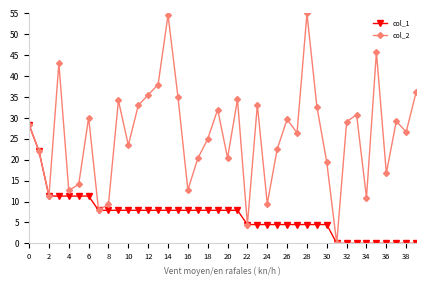

What is the value of the col_1 point at the 21st from the left?

7.9